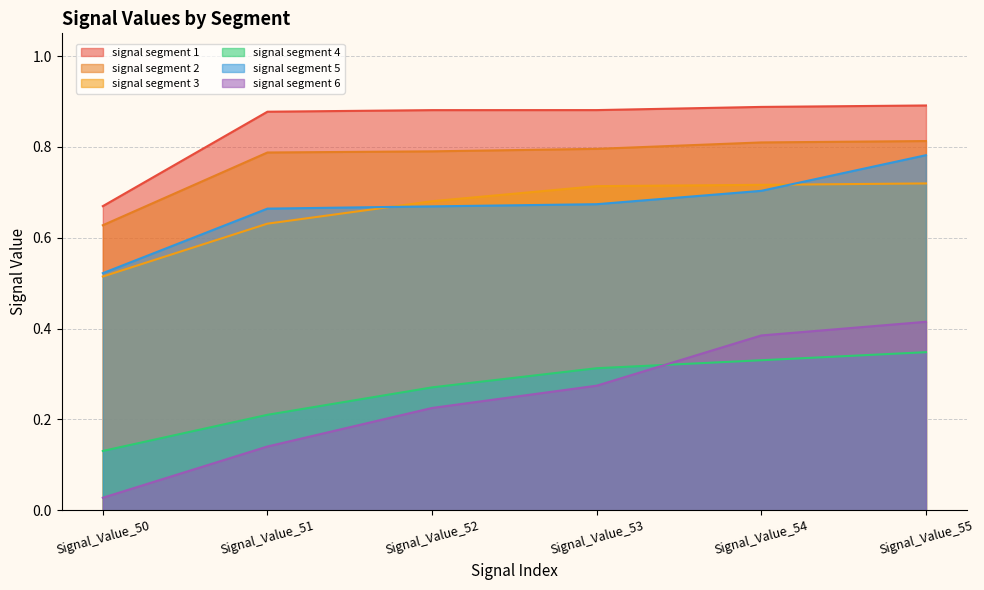

Reading left to right, extract all data points from this chart.

signal segment 1: 0.7	0.9	0.9	0.9	0.9	0.9
signal segment 2: 0.6	0.8	0.8	0.8	0.8	0.8
signal segment 3: 0.5	0.6	0.7	0.7	0.7	0.7
signal segment 4: 0.1	0.2	0.3	0.3	0.3	0.3
signal segment 5: 0.5	0.7	0.7	0.7	0.7	0.8
signal segment 6: 0.0	0.1	0.2	0.3	0.4	0.4